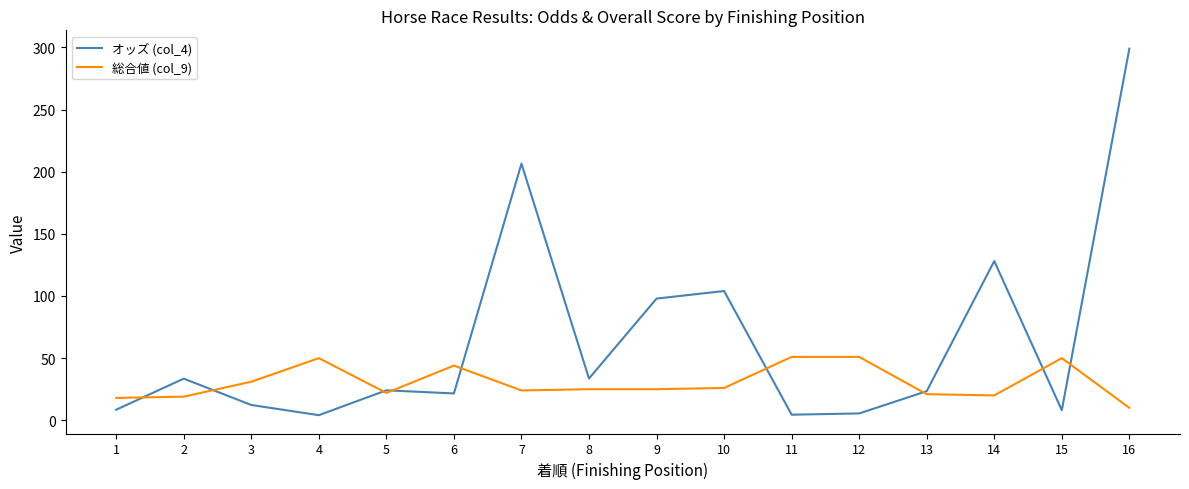

Which series has the largest range (max minus min)?

オッズ (col_4)